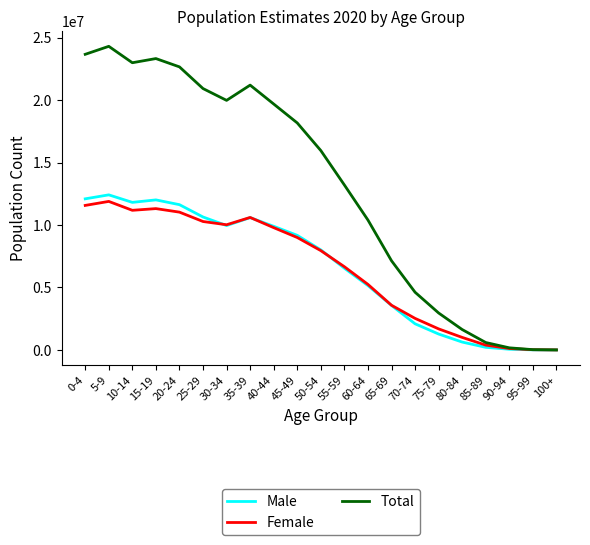

Which label corresponds to the largest value in the chart?

5-9